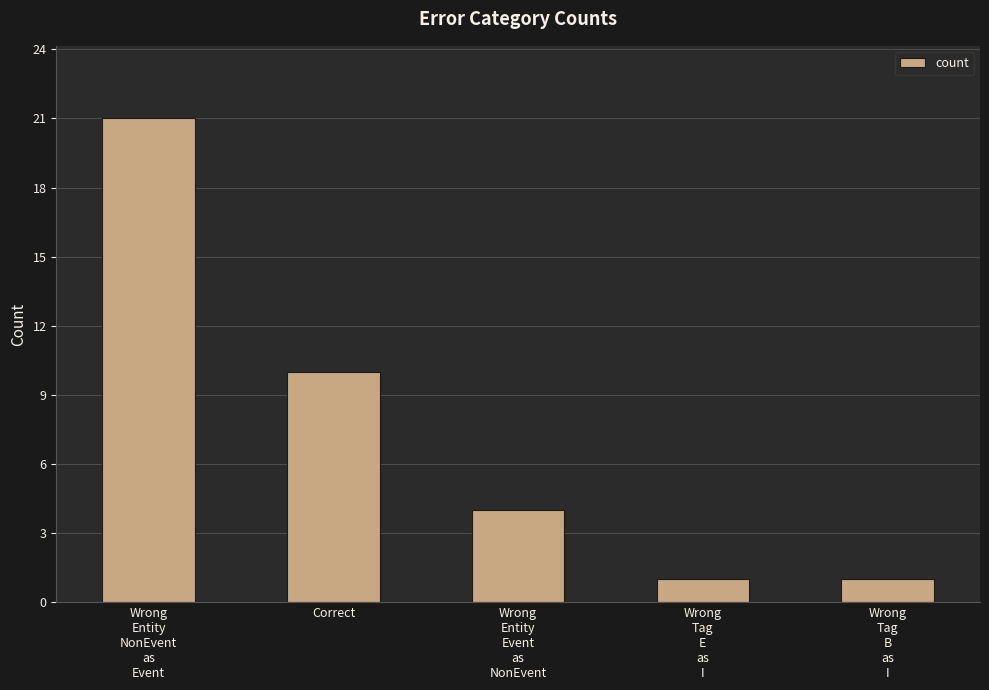

How many data points does each series have?

5